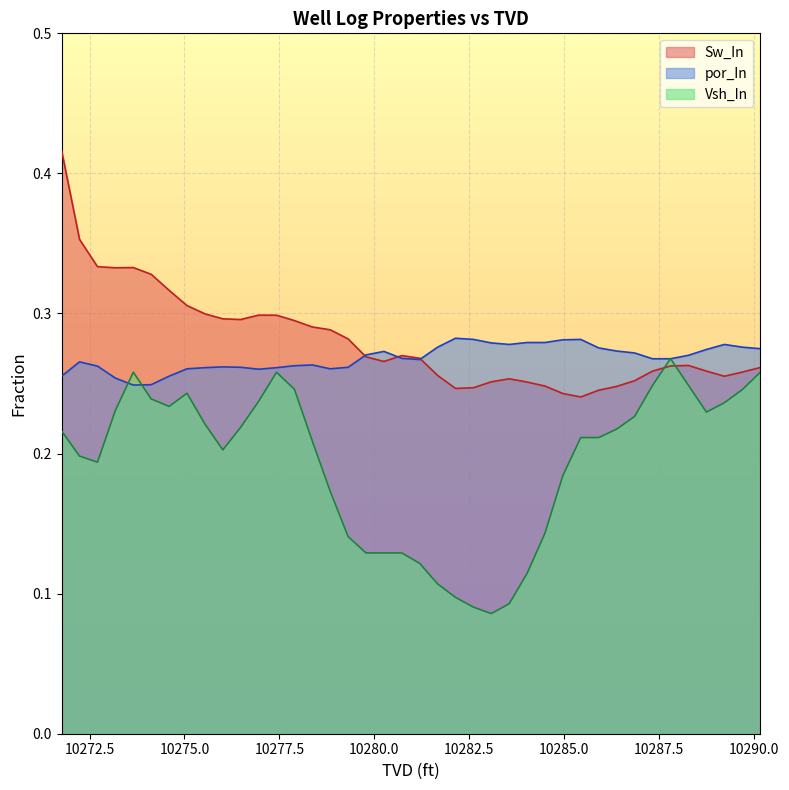

What is the average value of the Sw_In series?

0.3